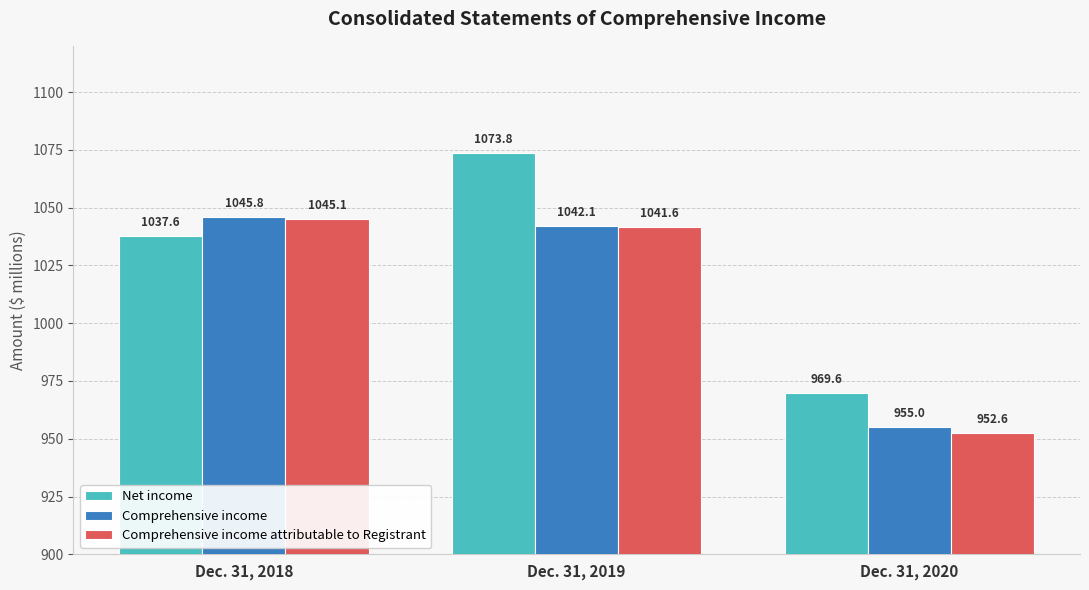

Which series changed the most between Dec. 31, 2018 and Dec. 31, 2020?

Comprehensive income attributable to Registrant